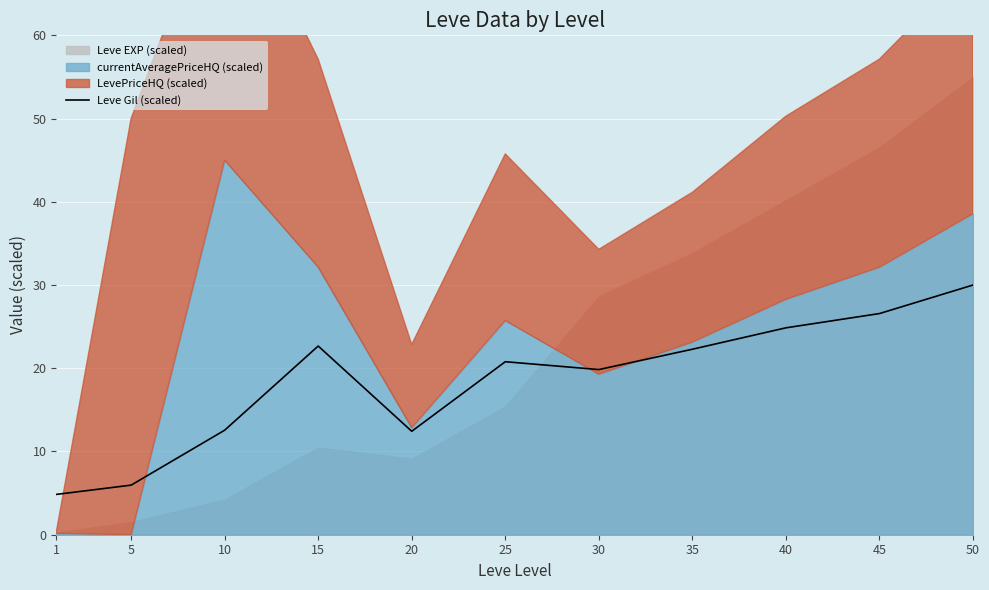

How many data points are less than 20?

5